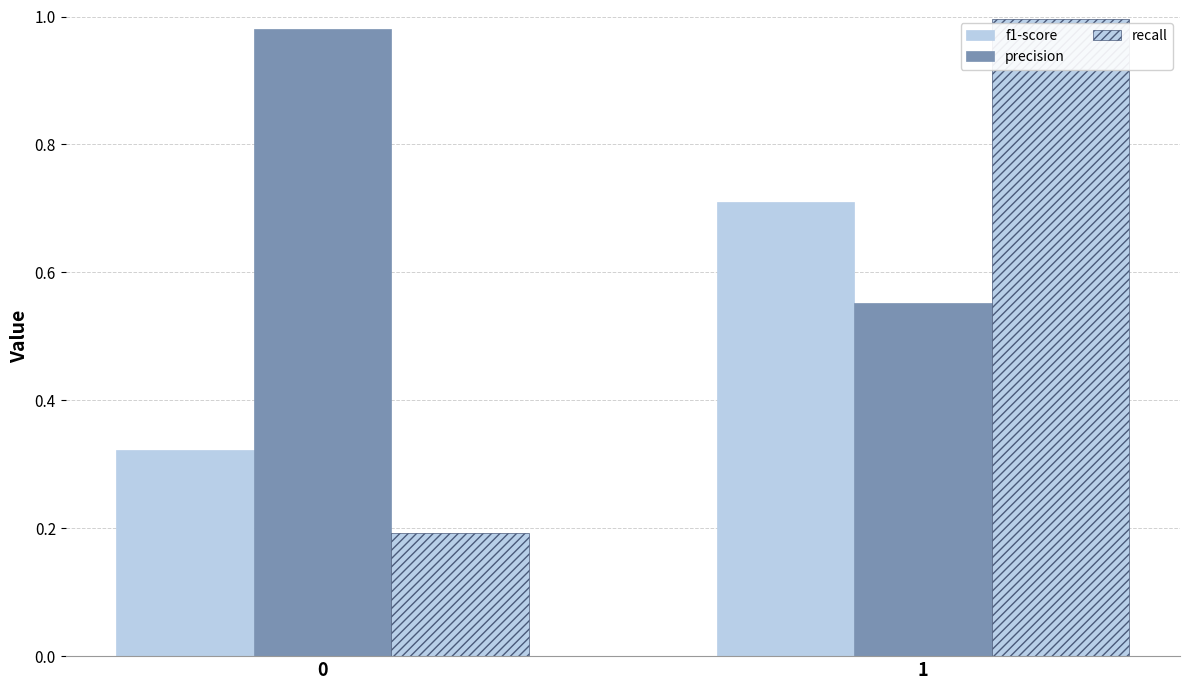

How many bars are there in total?

6